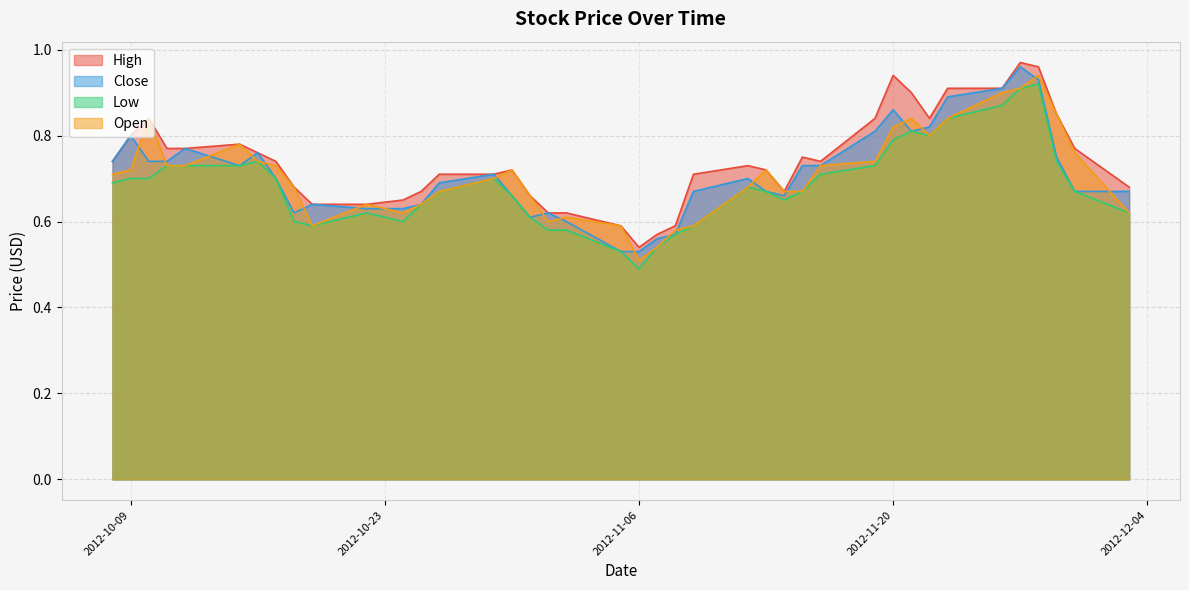

What is the difference between the second highest and second lowest values in the Close series?

0.4